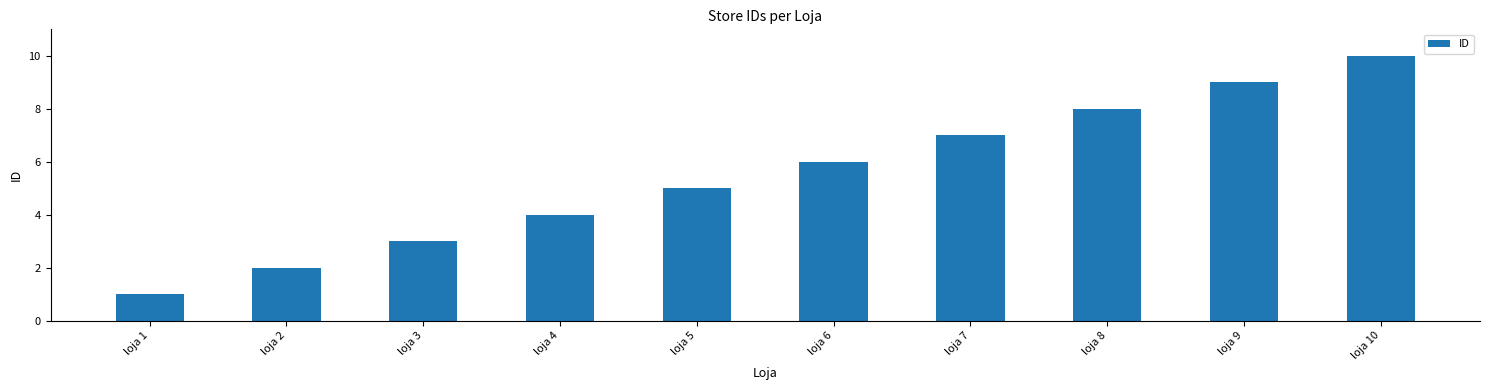

True or false: the data shows 1 at loja 6.

False